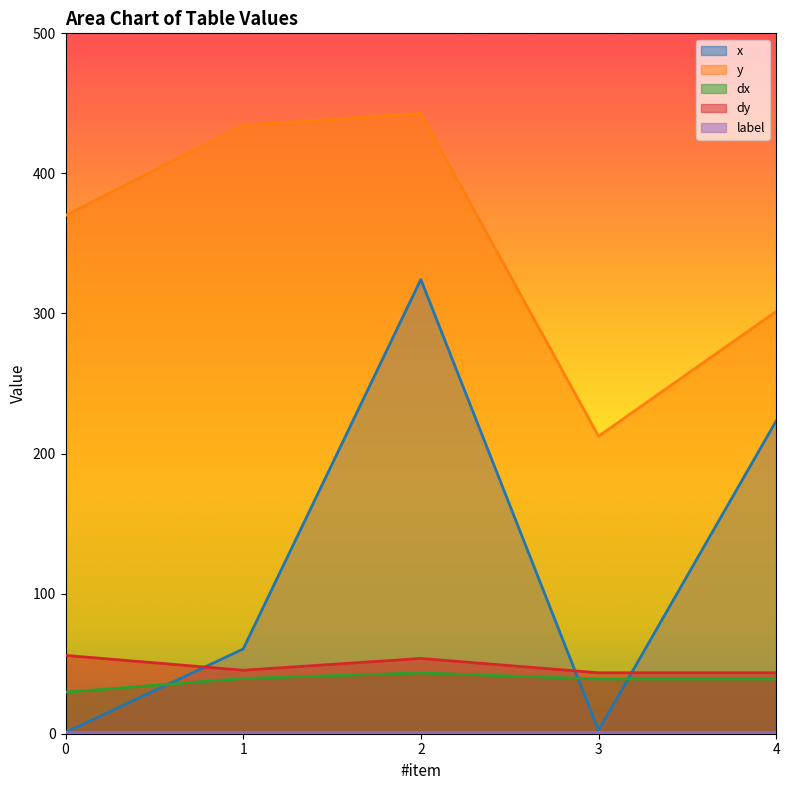

True or false: y and dx cross at least once.

False